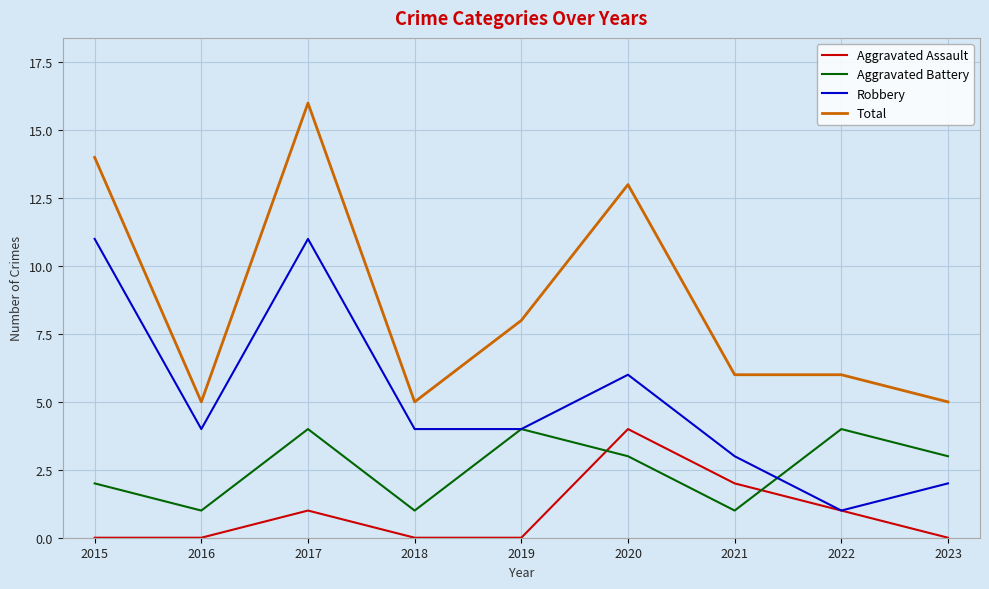

True or false: Aggravated Battery and Robbery intersect in this chart.

True